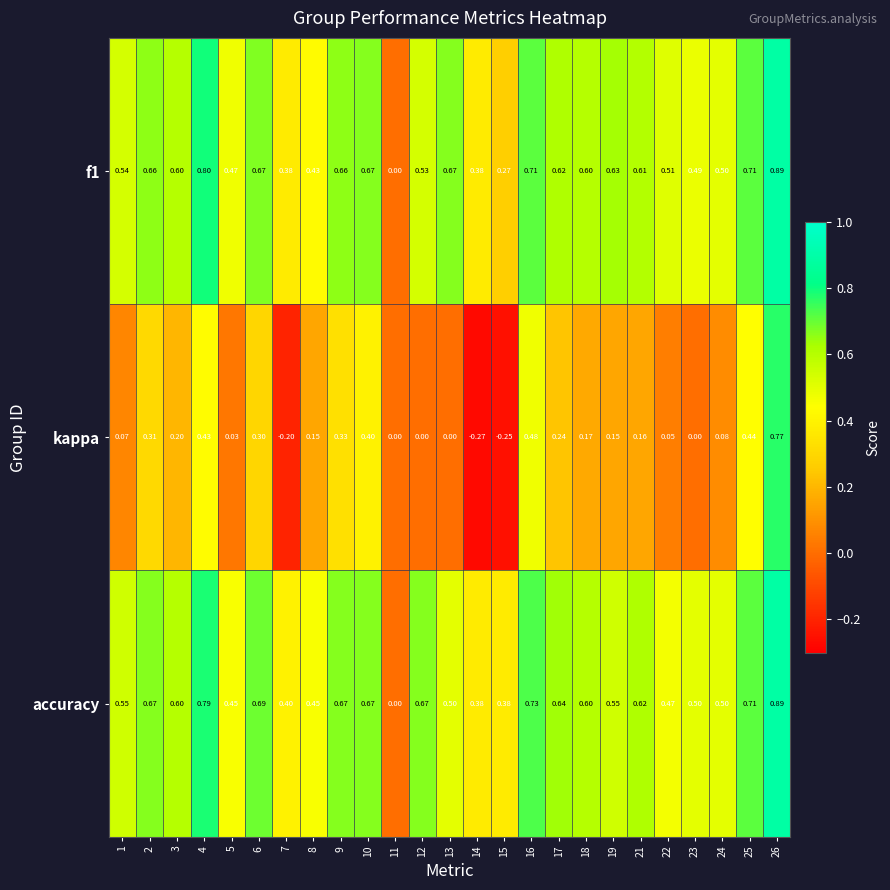

At which category is the sum across all series the highest?

26